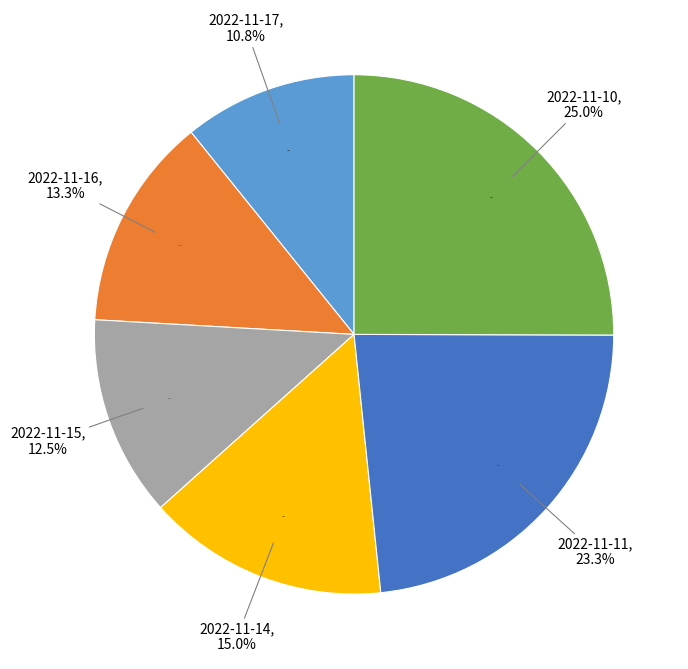

To the nearest percent, what is the average slice percentage?

17%